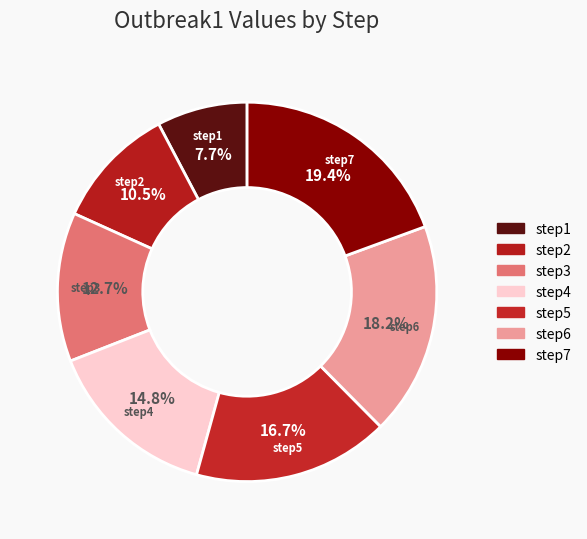

Is there a majority slice in this chart?

No